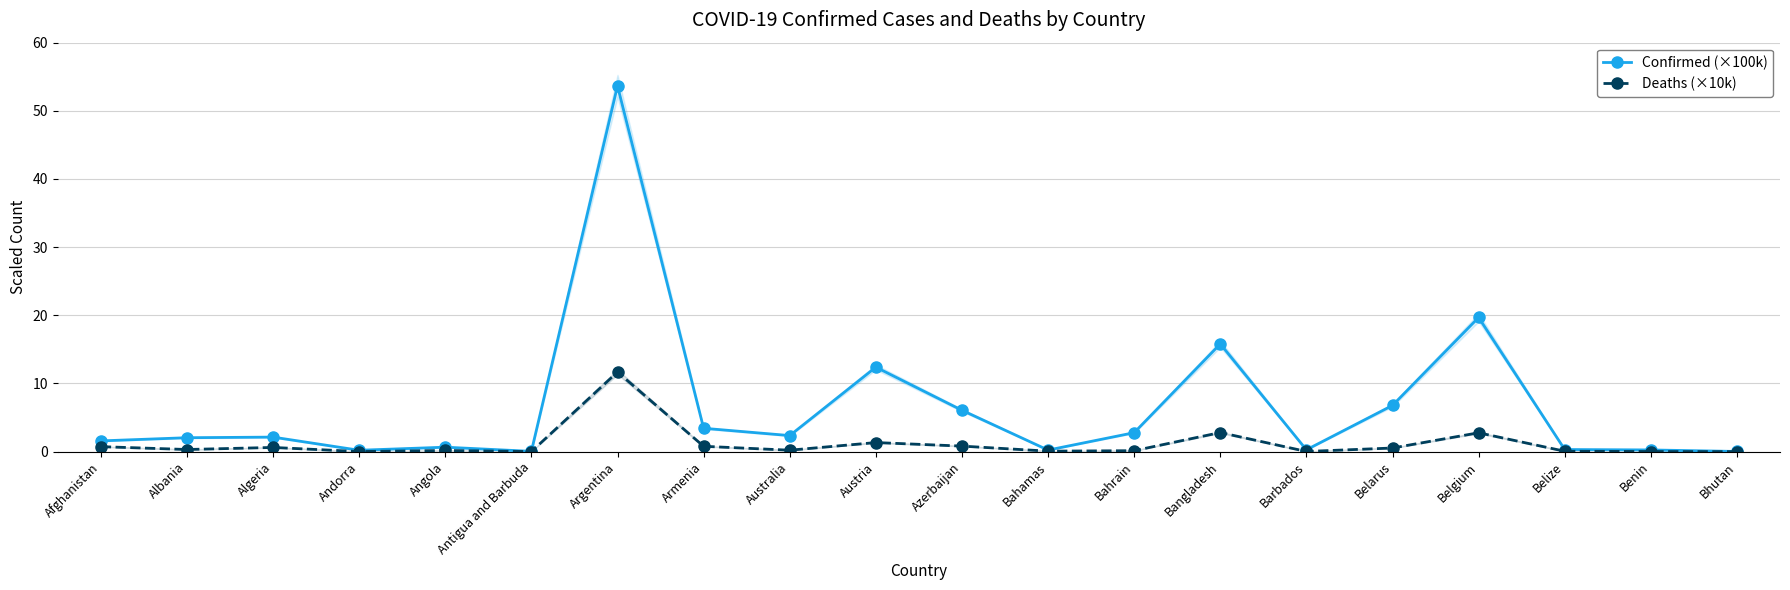

What is the total value across all series at Barbados?

0.3